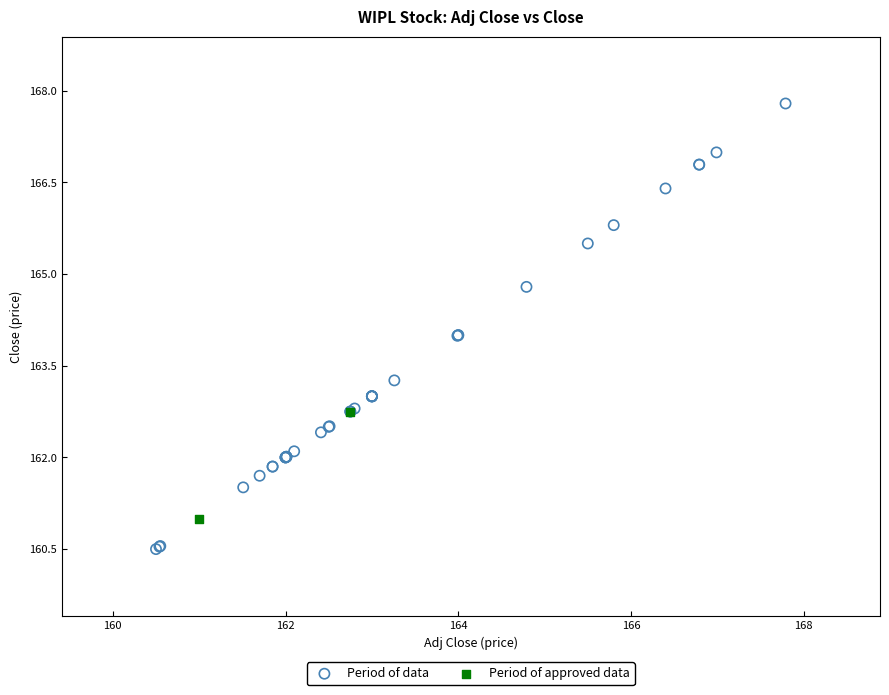

Which series has the largest Y range (max minus min)?

Period of data